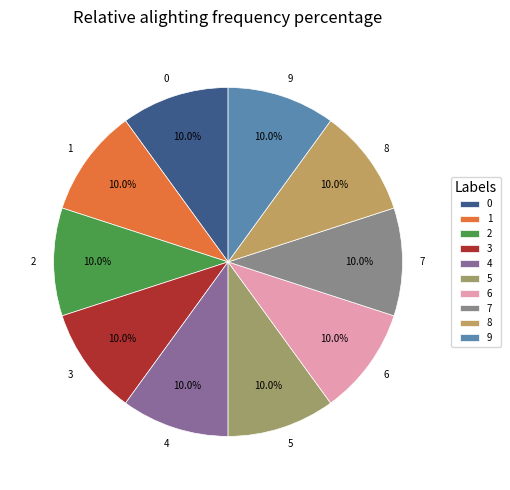

How many segments does this pie chart have?

10